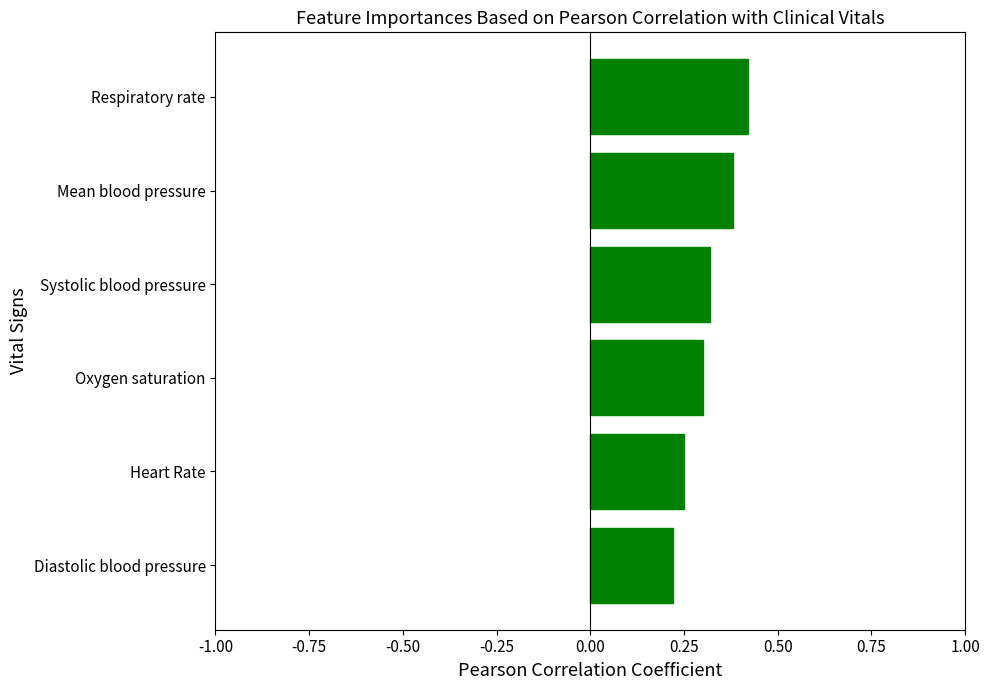

What is the sum of the values at Systolic blood pressure and Heart Rate?

0.6